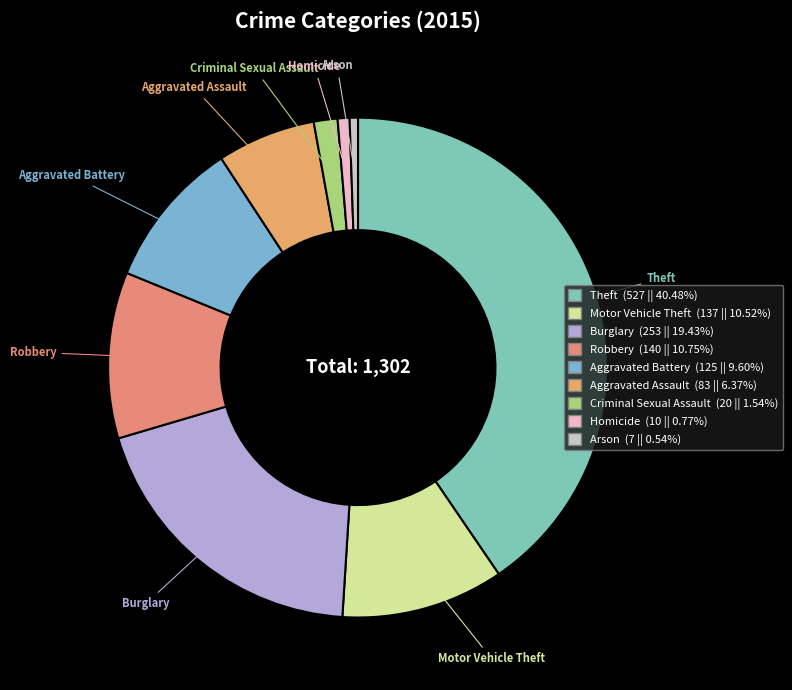

Does Criminal Sexual Assault account for over 50% of the chart?

No